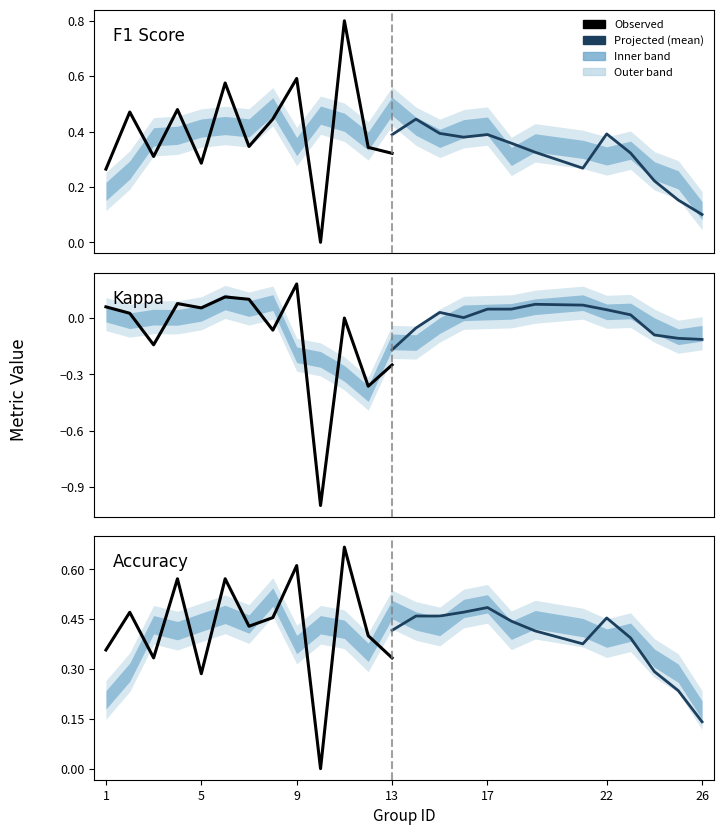

In Observed, how many points are lower than both neighbors (excluding endpoints)?

4